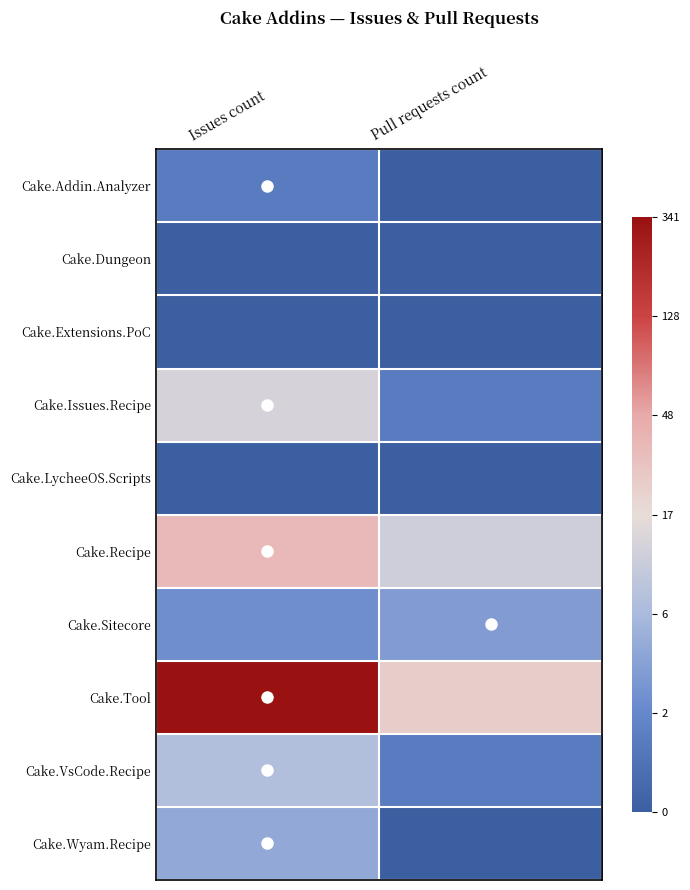

At Pull requests count, list the series in order from smallest to largest.

Cake.Addin.Analyzer, Cake.Dungeon, Cake.Extensions.PoC, Cake.LycheeOS.Scripts, Cake.Wyam.Recipe, Cake.Issues.Recipe, Cake.VsCode.Recipe, Cake.Sitecore, Cake.Recipe, Cake.Tool